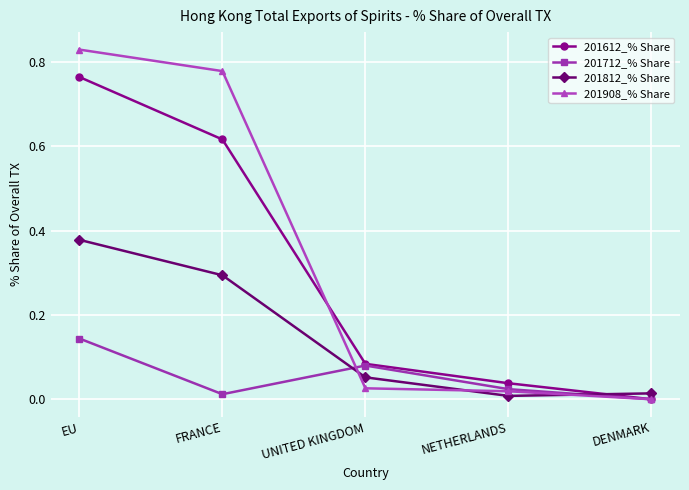

At which category is the sum across all series the highest?

EU